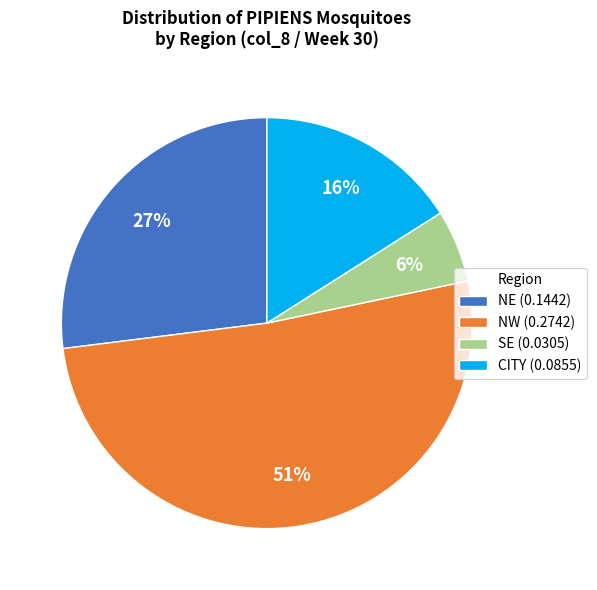

To the nearest percent, what is the average slice percentage?

25%